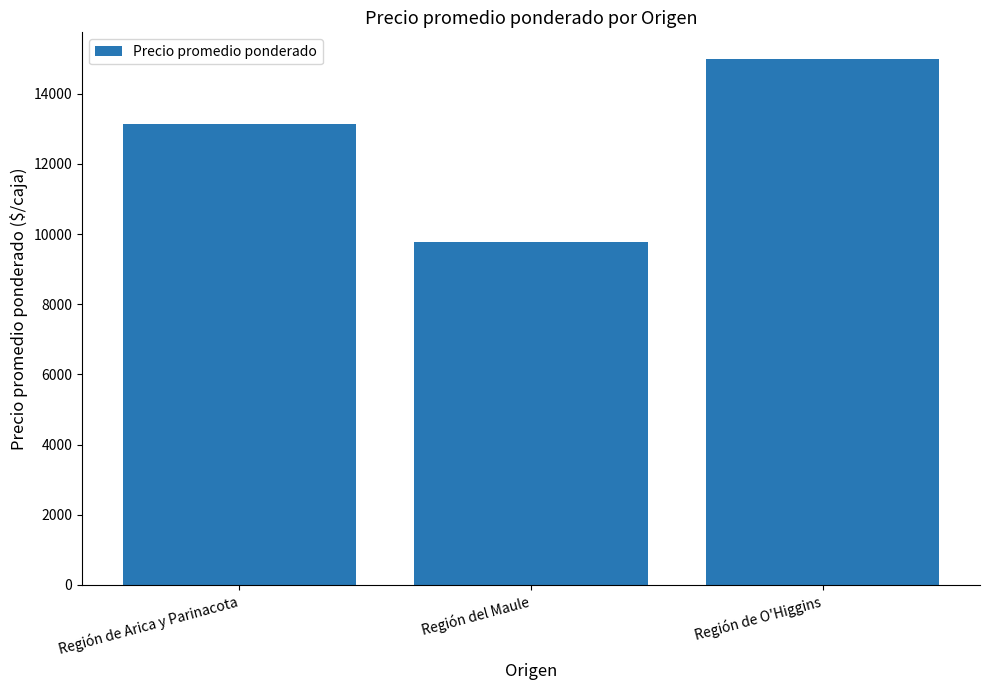

True or false: the data shows 8037.2 at Región de Arica y Parinacota.

False